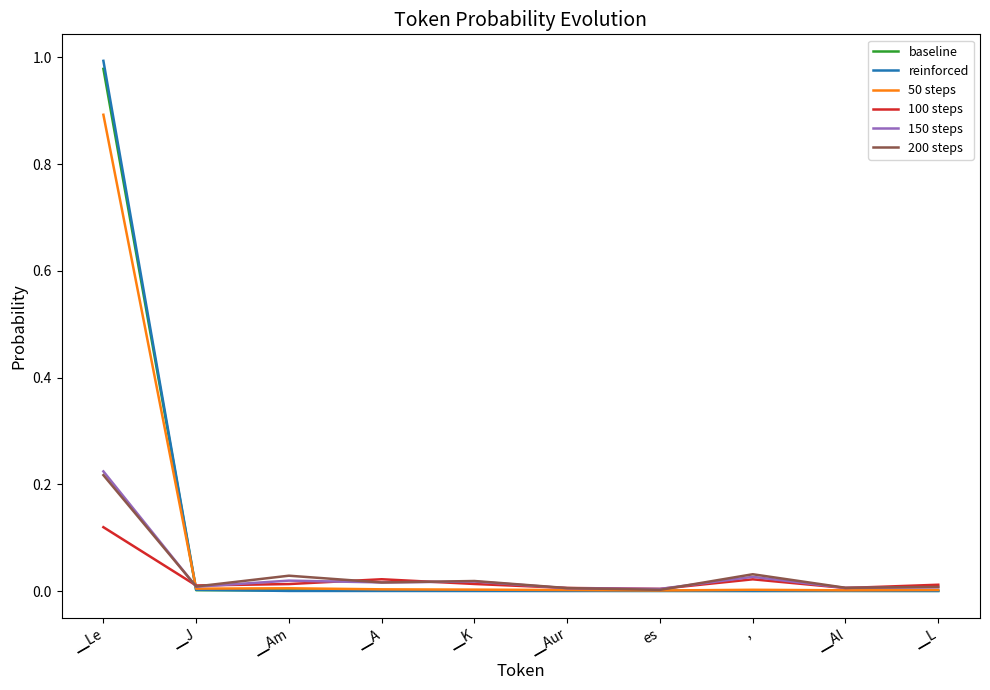

Which category has the highest value in the 50 steps series?

▁Le